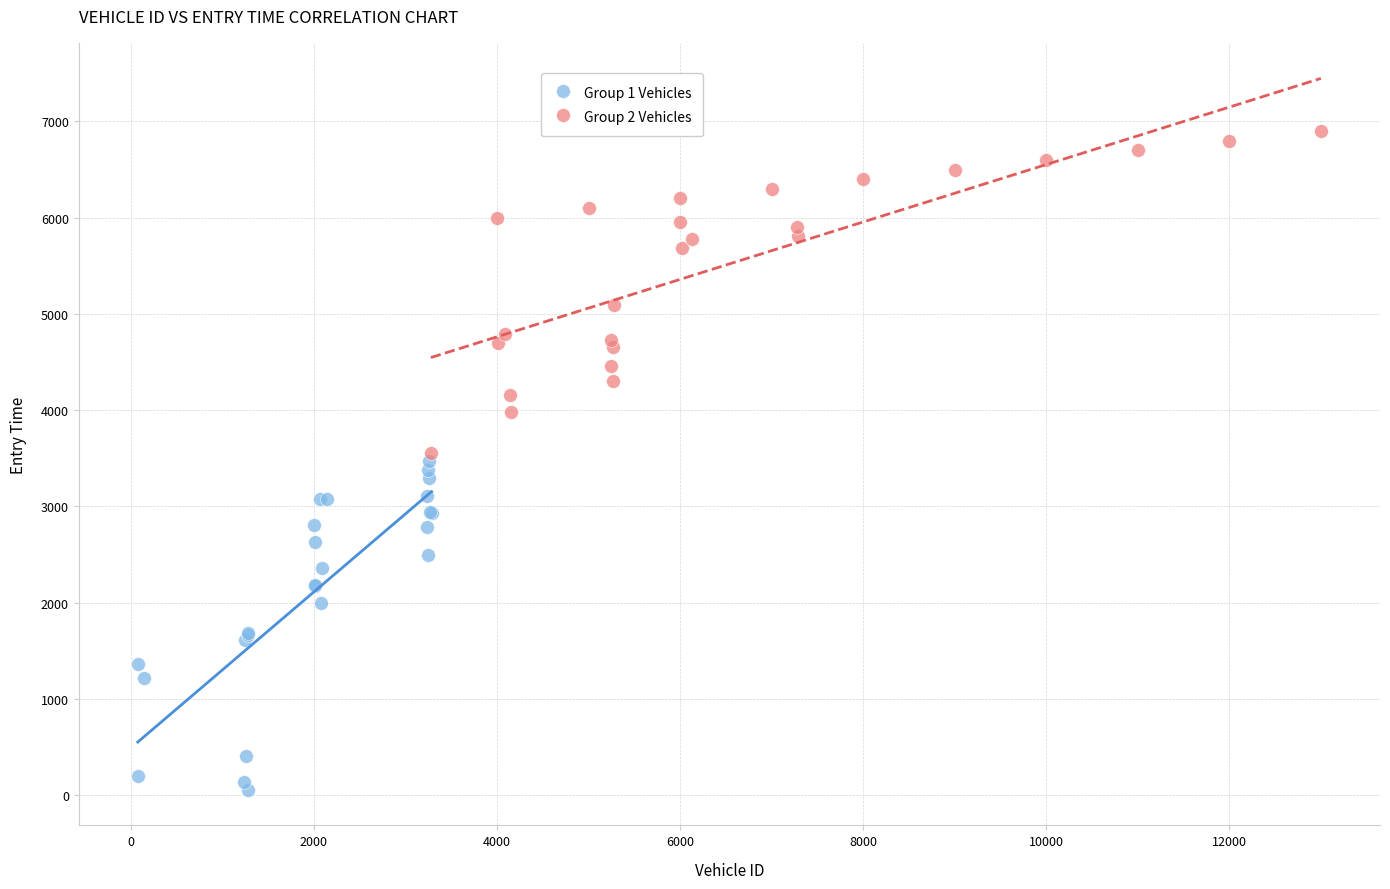

Which series has the largest Y range (max minus min)?

Group 1 Vehicles